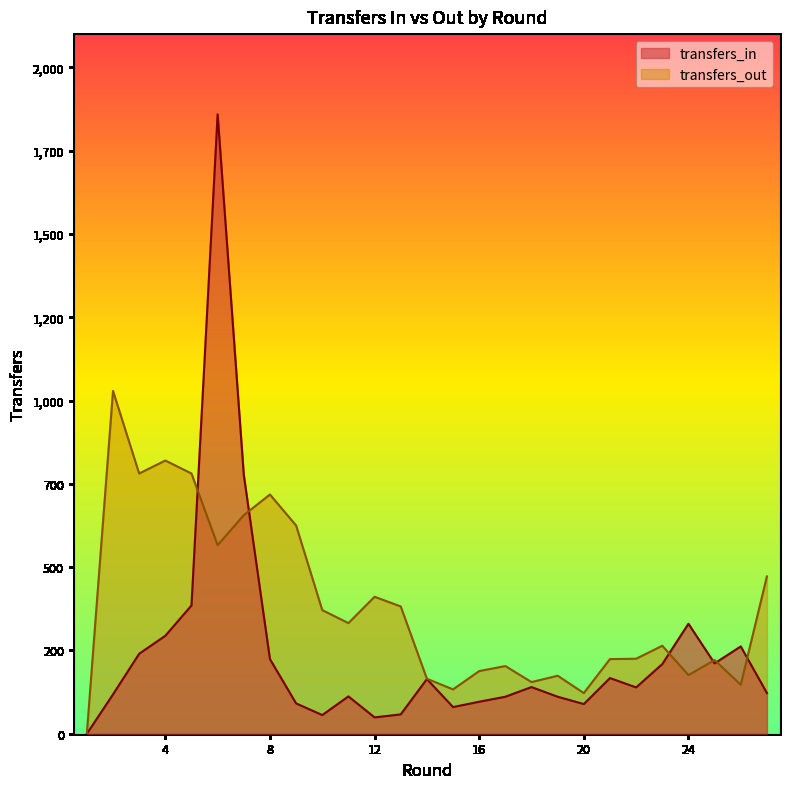

True or false: transfers_out and transfers_in cross at least once.

True